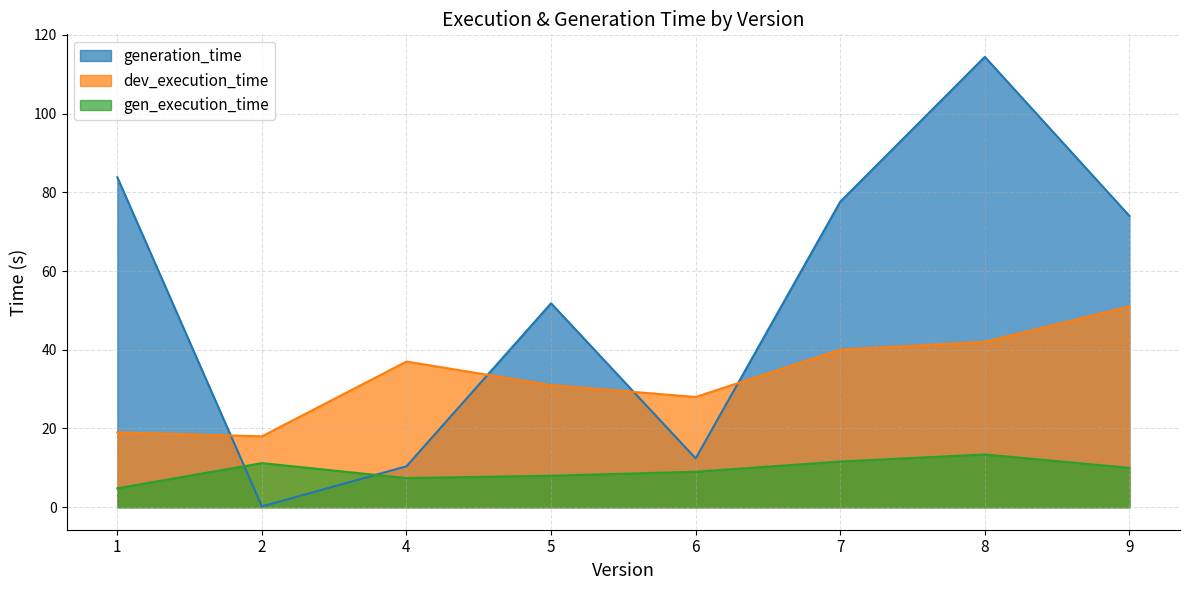

Is it true that gen_execution_time equals -6 at 12?

False